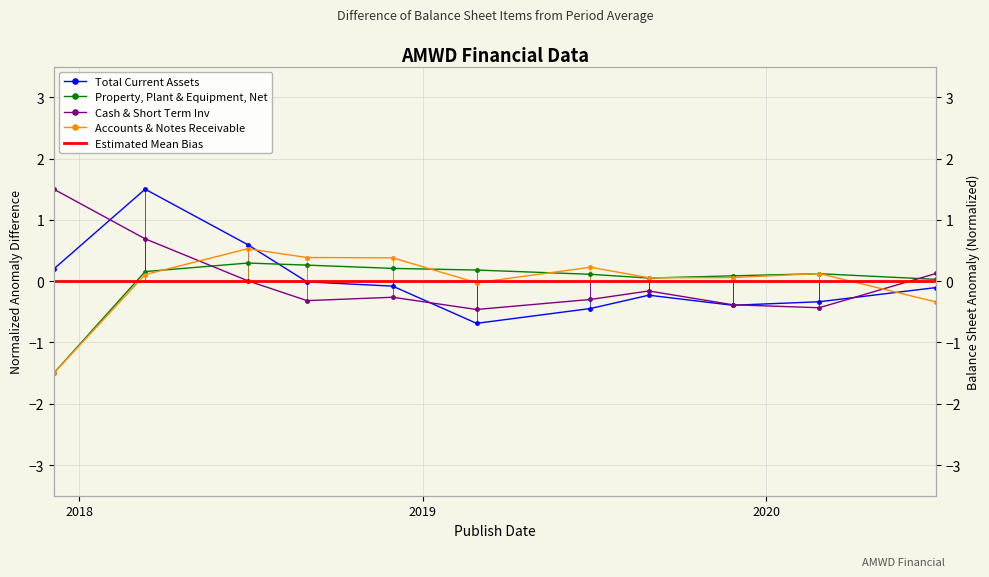

Where does the Accounts & Notes Receivable series first go above 0?

2018-03-12